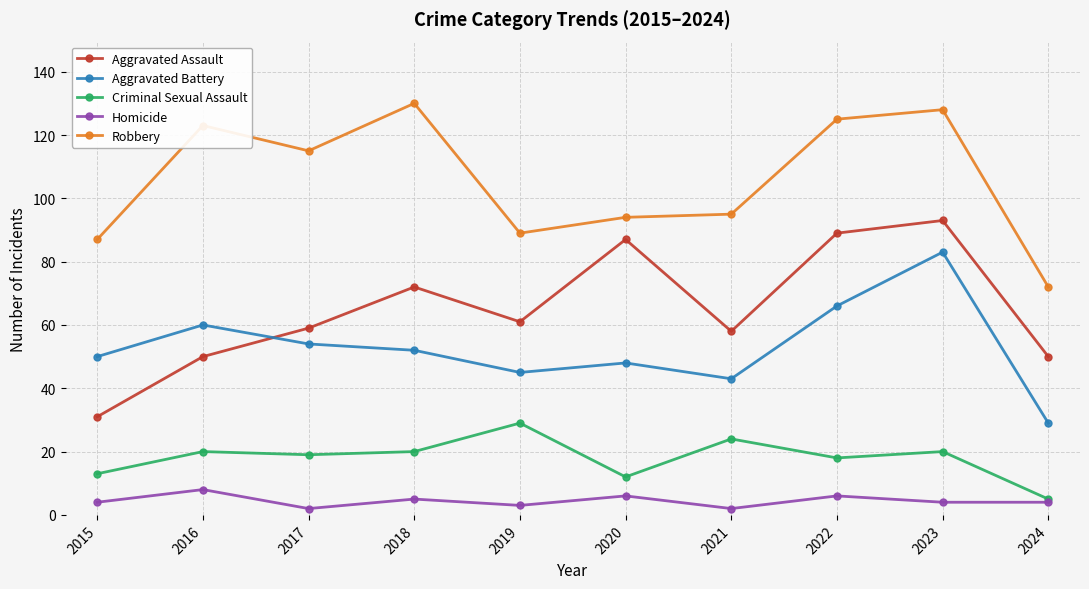

Between 2018 and 2020, which series saw the biggest shift?

Robbery